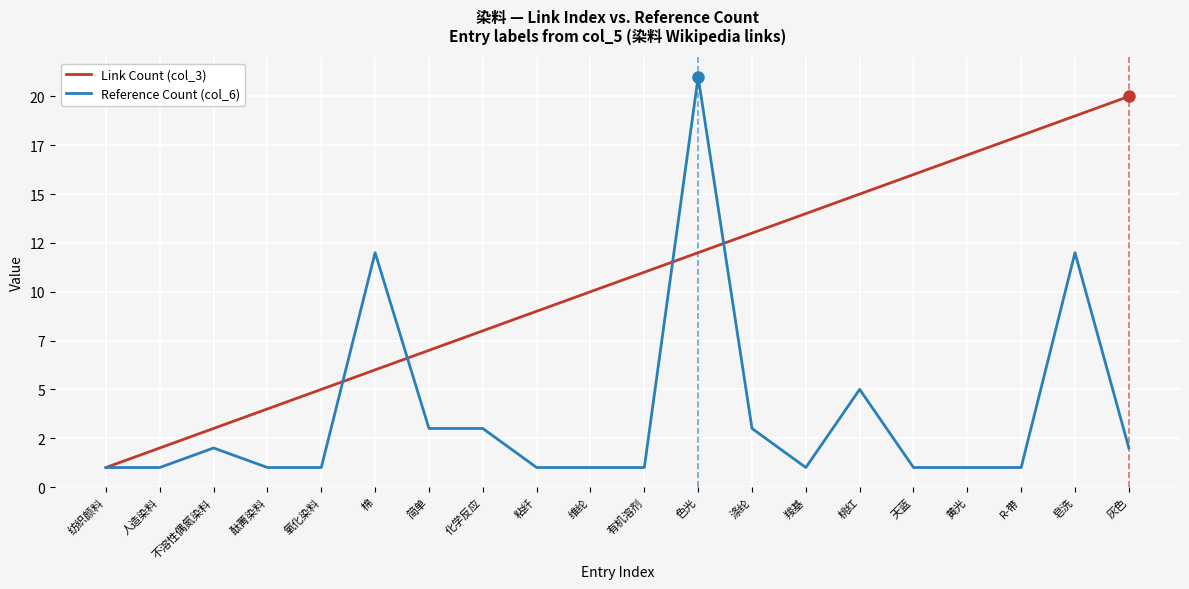

What is the label of the 9th point from the right?

色光